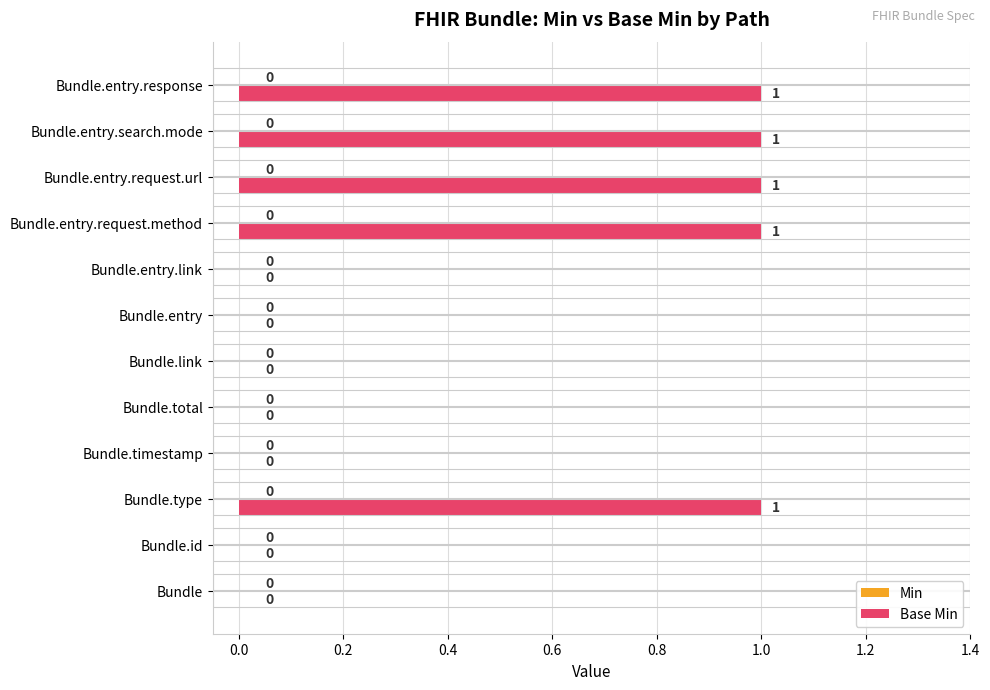

How many data points does each series have?

12